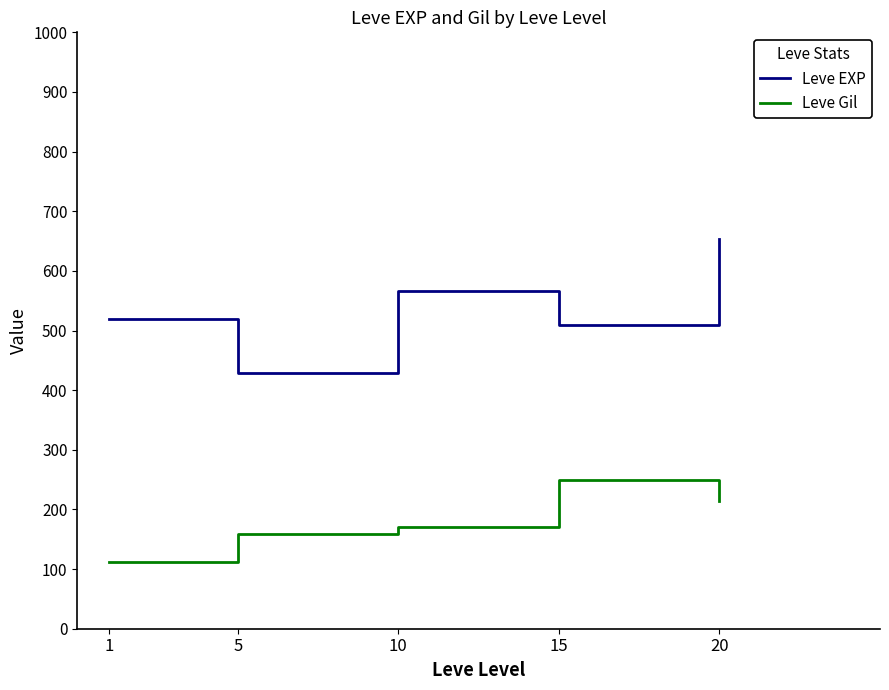

The value of Leve Gil at 15 is 249.7. True or false?

True